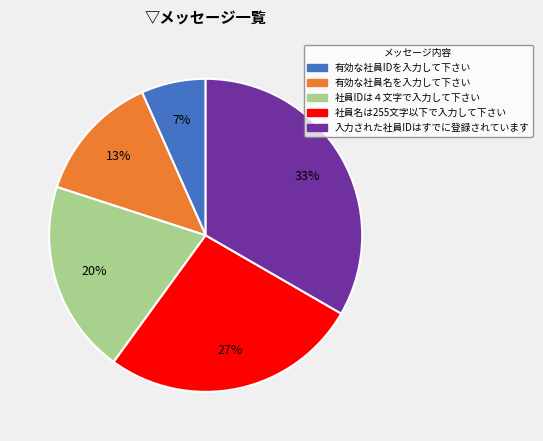

Is 社員IDは４文字で入力して下さい the majority of the pie?

No